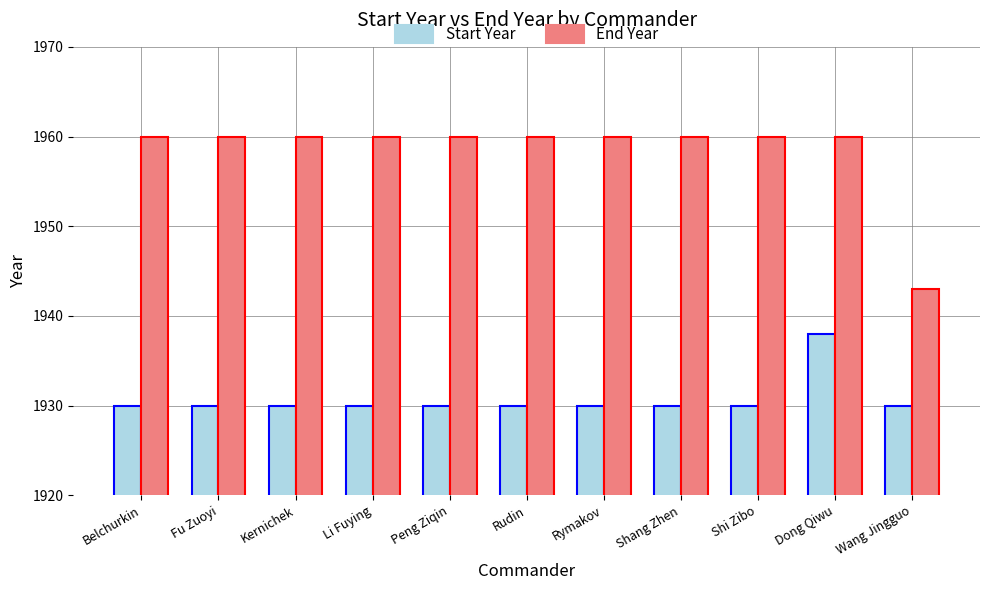

What is the minimum value for End Year?

1943